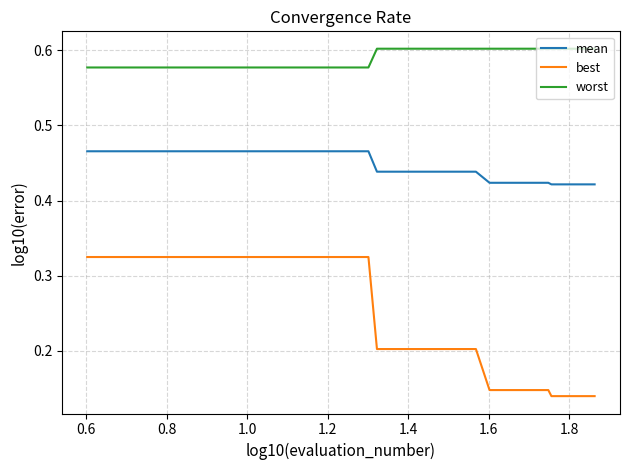

Which series has the largest total across all categories?

worst